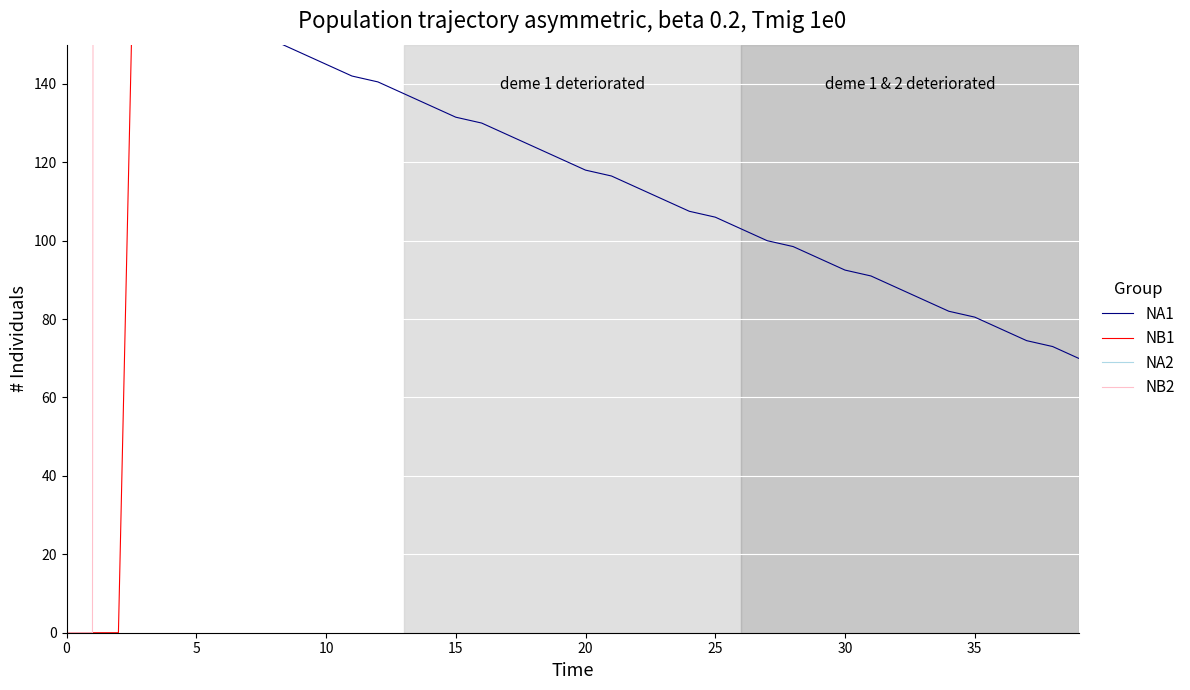

What is the label of the 31st point from the right?

9